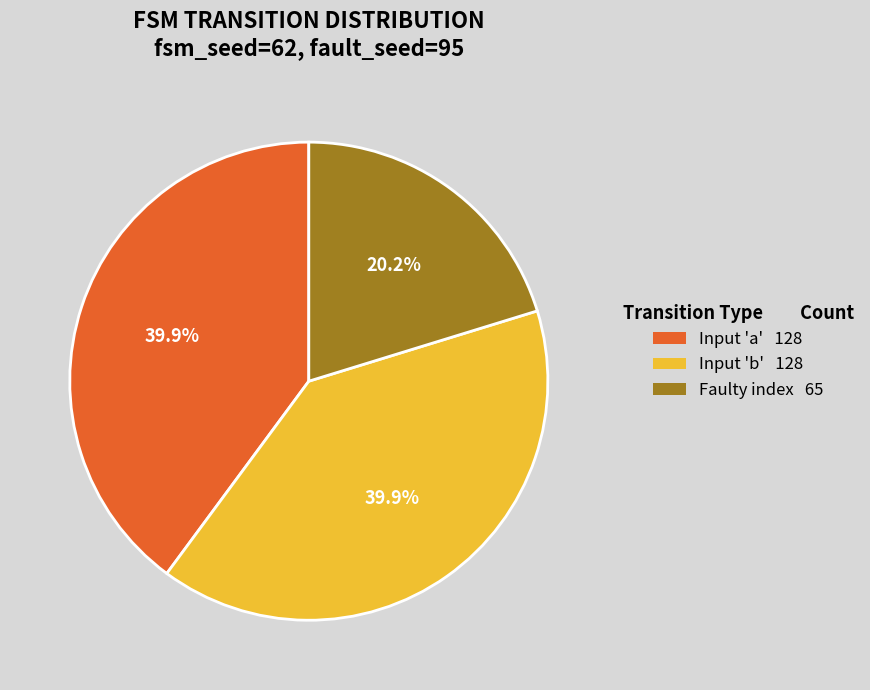

Is there any slice that represents more than half of the pie?

No